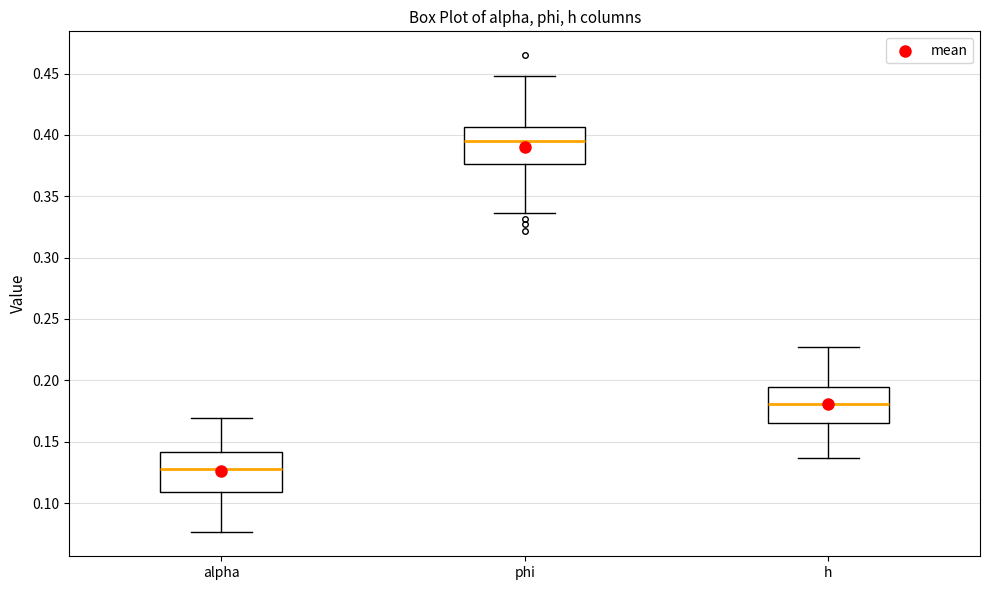

Which box has the lowest median line?

alpha